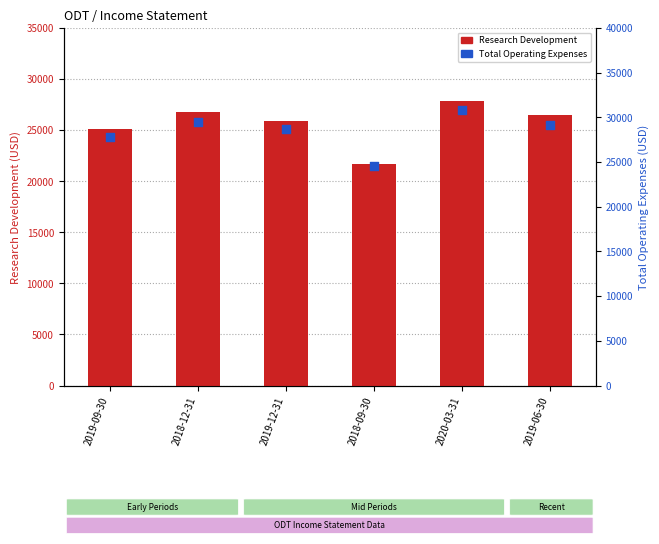

Which series has the largest total across all categories?

Total Operating Expenses